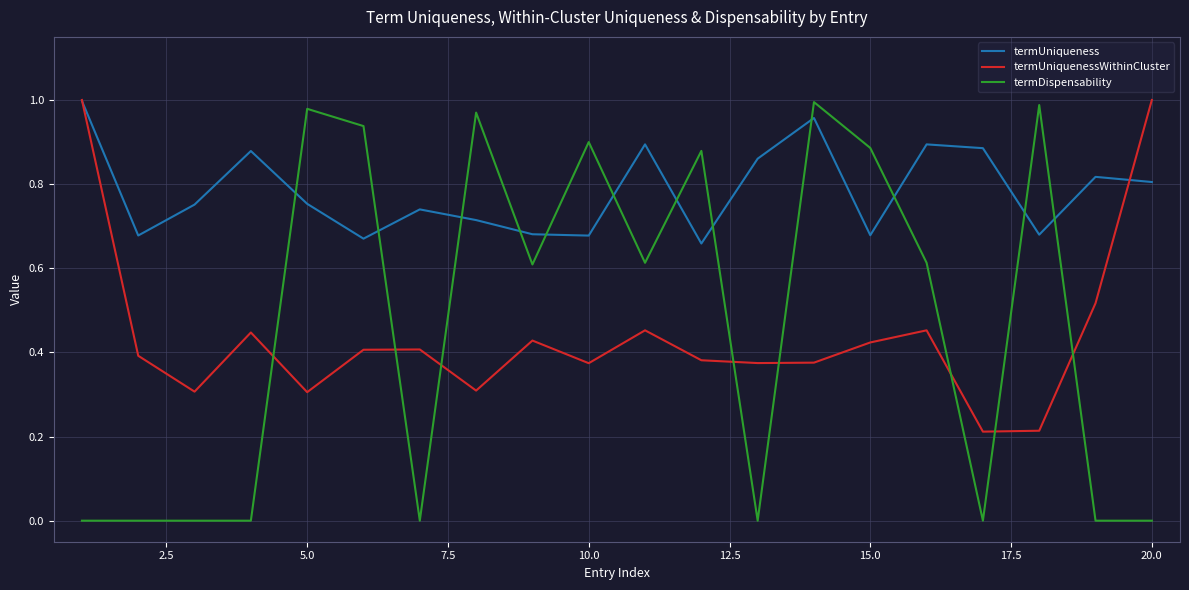

Which series ends up on top after the final intersection of termDispensability and termUniqueness?

termUniqueness